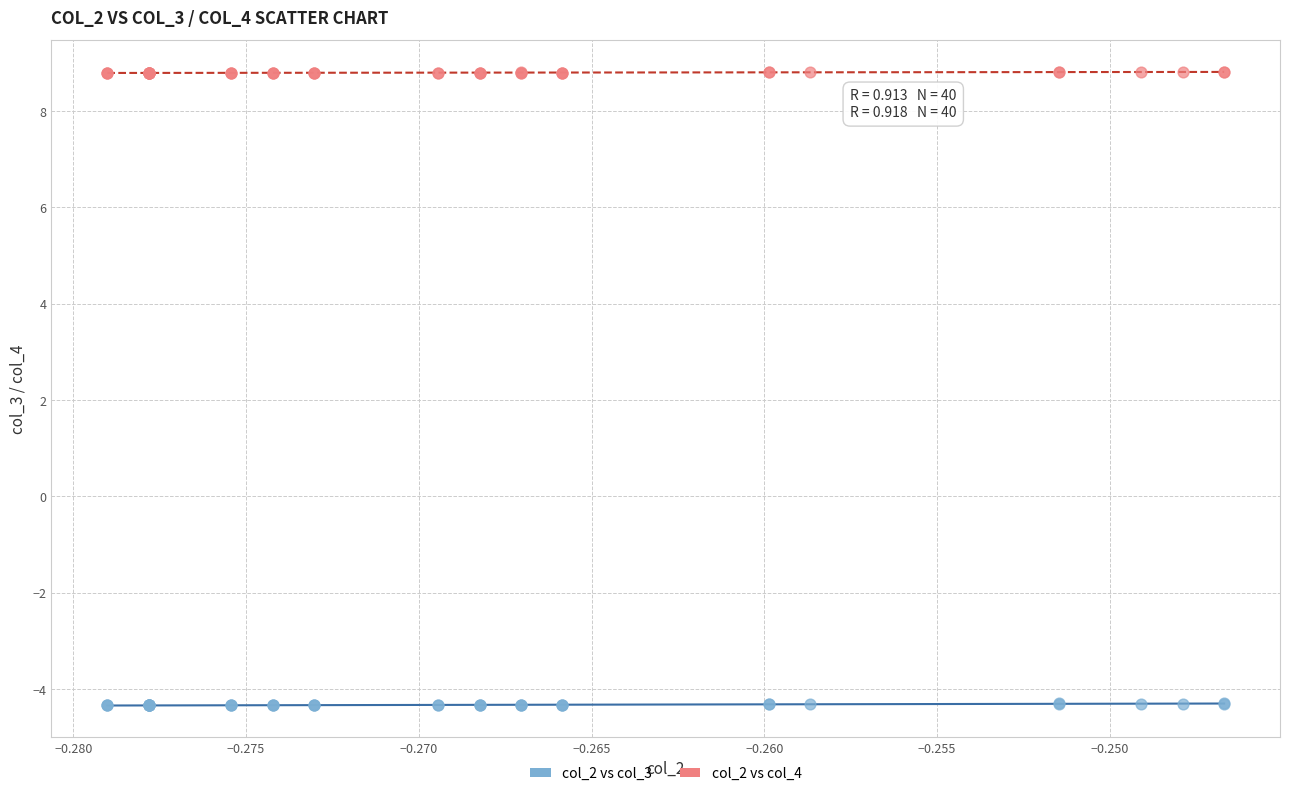

Which series reaches the minimum Y coordinate?

col_2 vs col_3